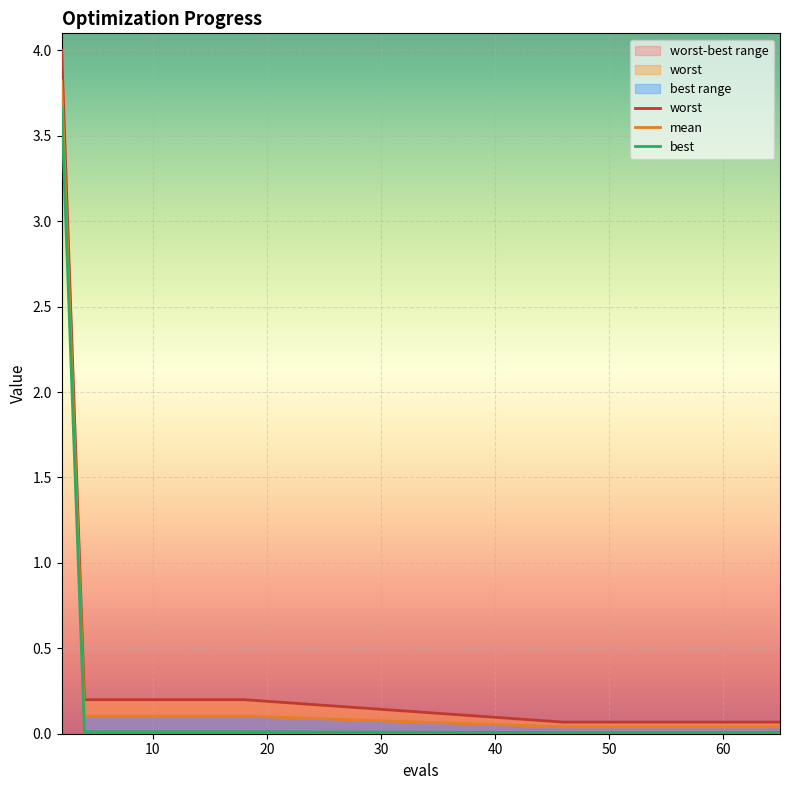

Rank the series by their maximum value, from lowest to highest.

best, mean, worst